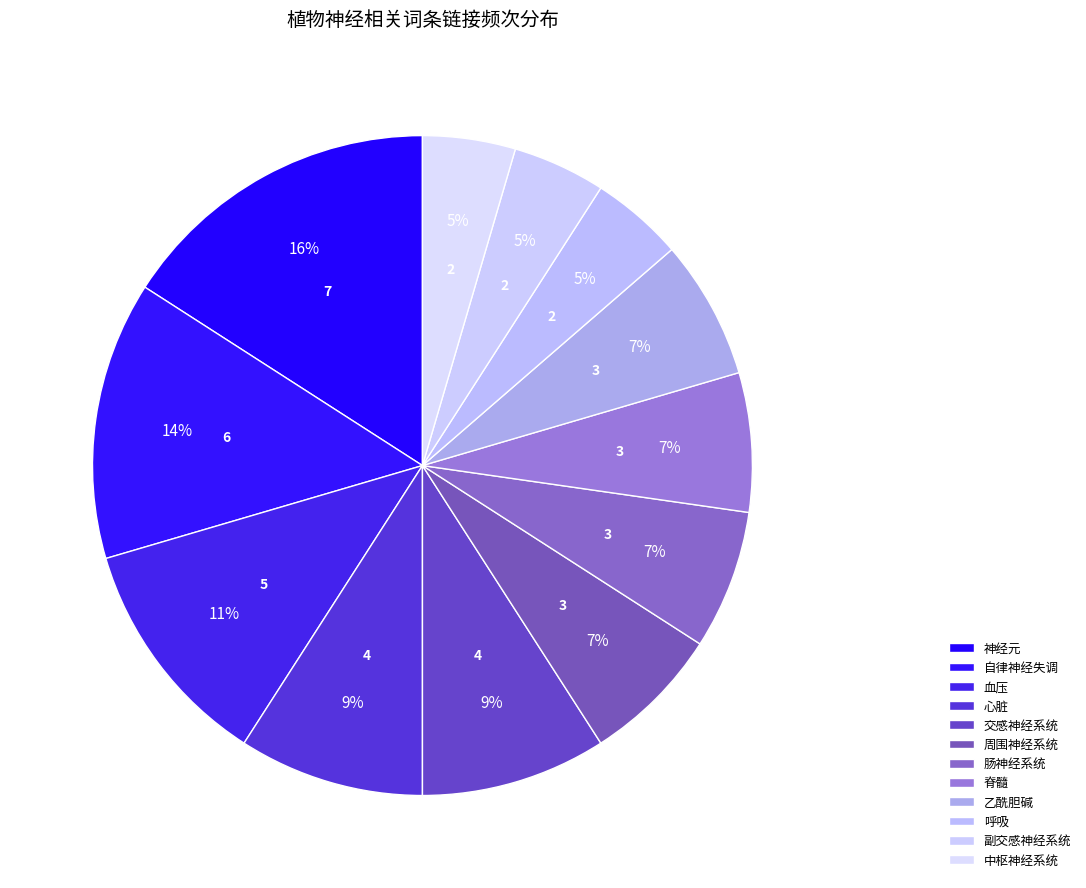

Count the number of slices in the pie.

12